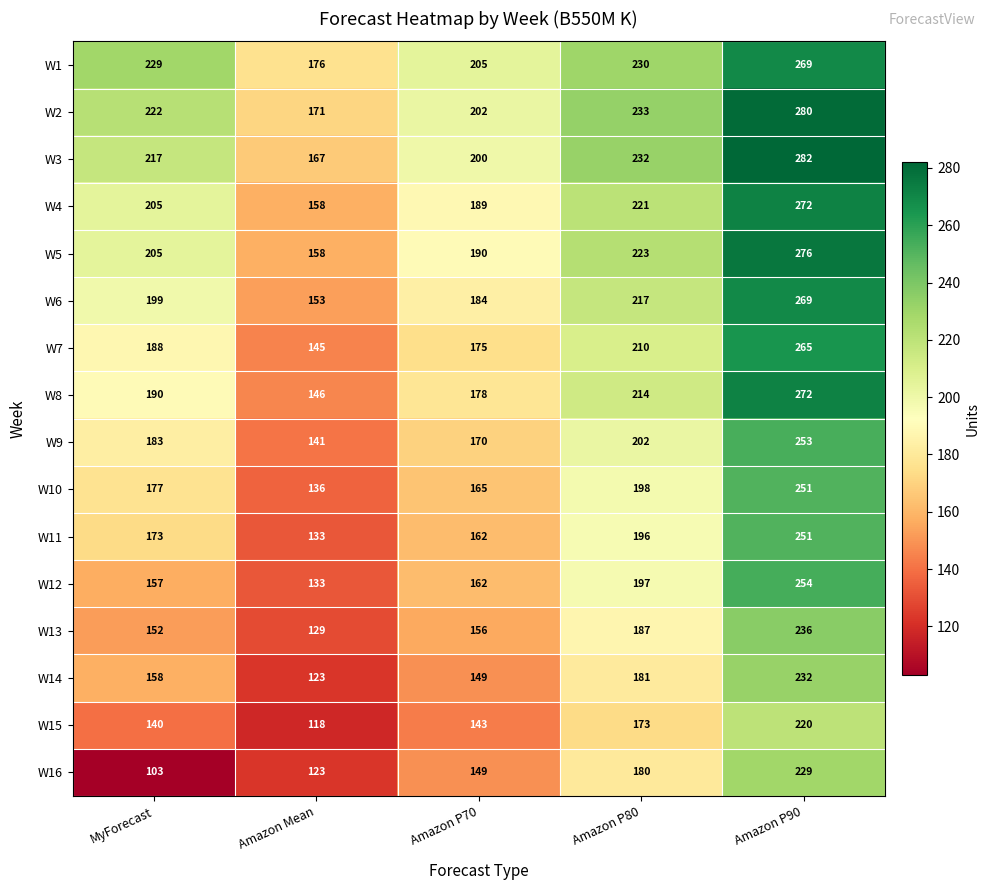

How many distinct data groups are displayed?

16